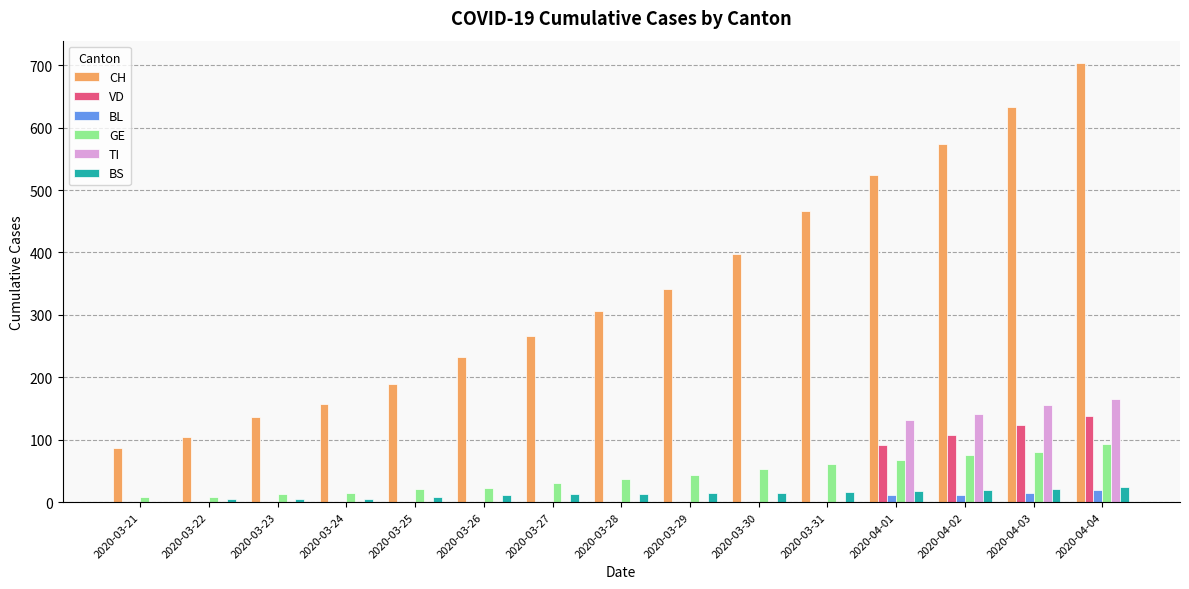

The value of CH at 2020-04-03 is 633. True or false?

True